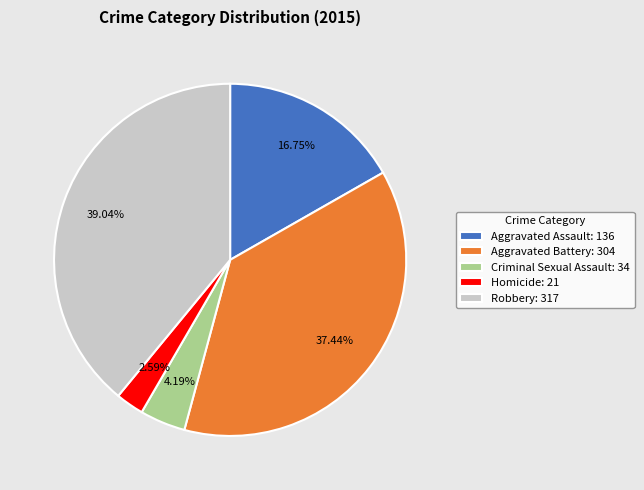

Combined, what portion of the pie is Criminal Sexual Assault and Aggravated Assault?

20.9%